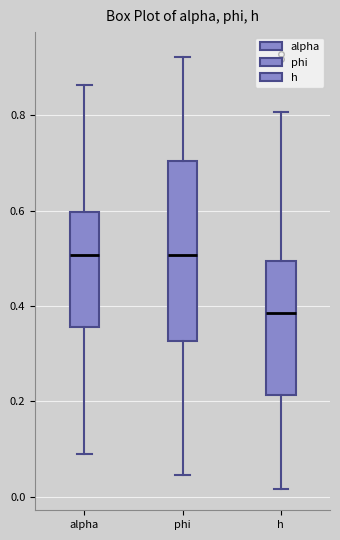

Where does the median line of the box for phi sit on the y-axis? The values are not printed on the chart, so give them approximately, as read against the axis.

0.50